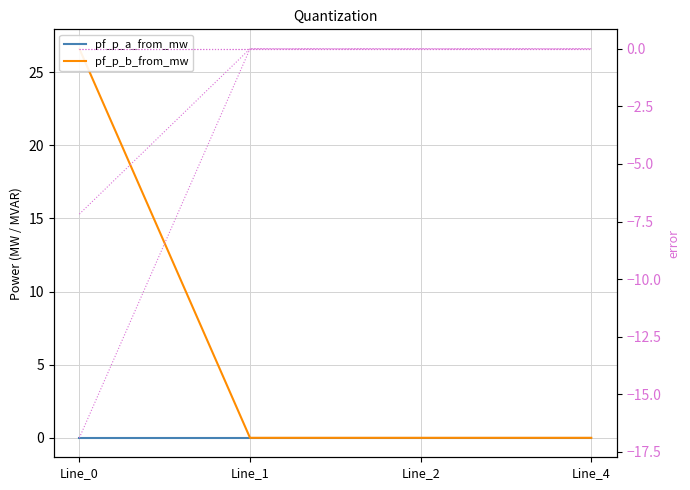

Where does the pf_p_b_to_mw series first go above 0?

Line_1